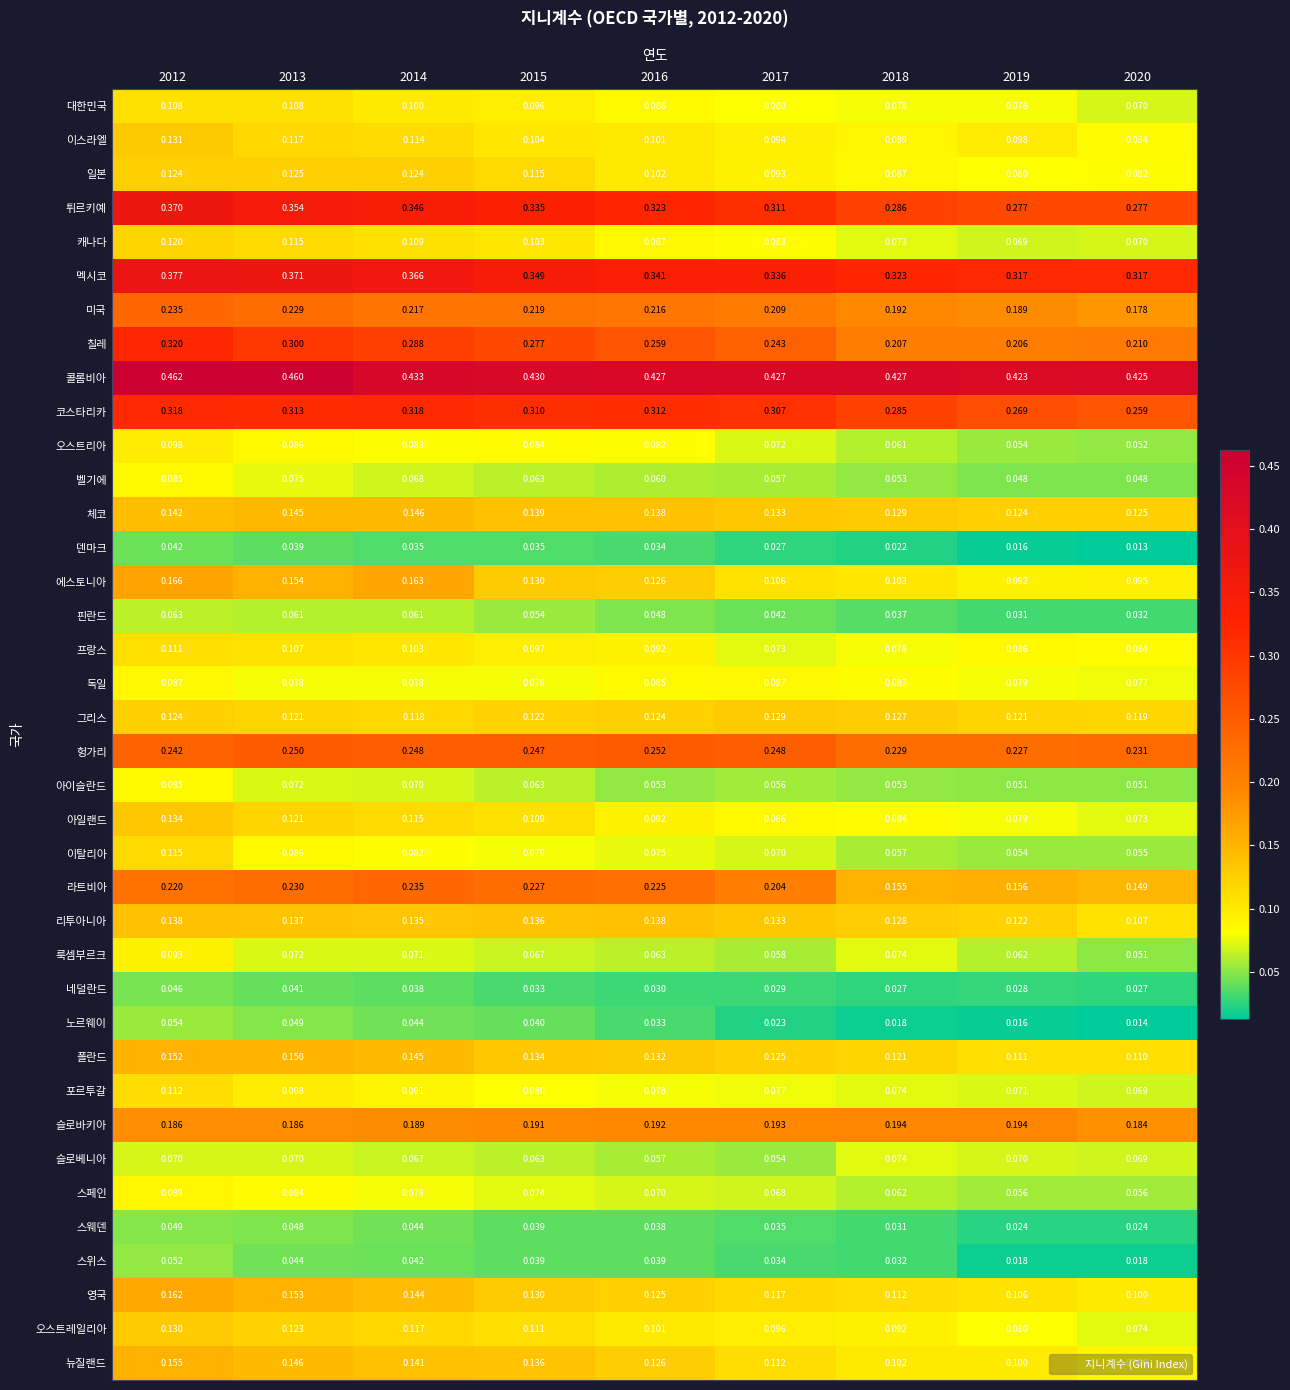

Which series has the largest range (max minus min)?

칠레